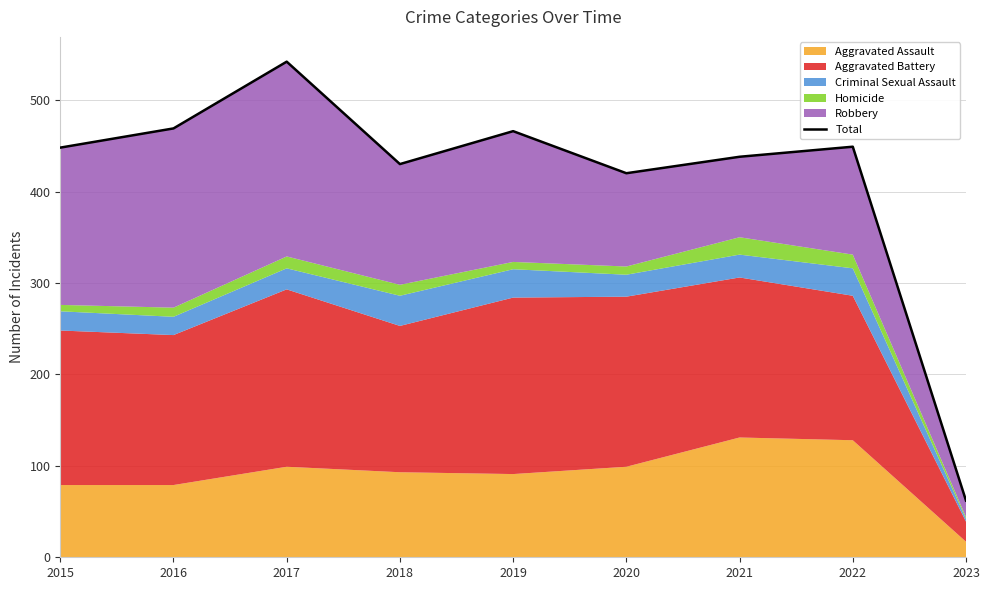

Does the chart display data point markers on the line(s)?

No